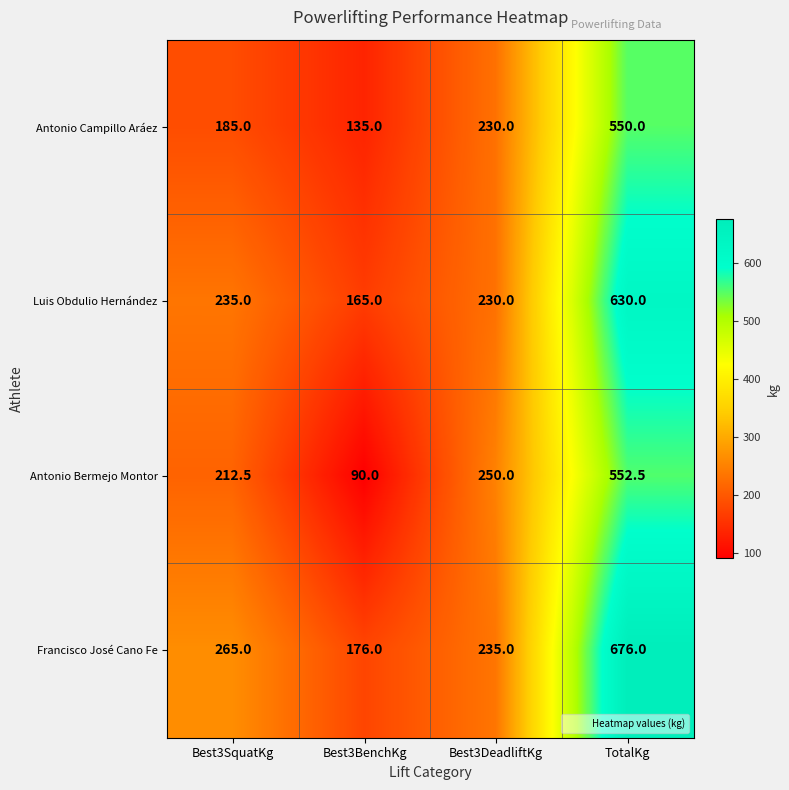

Which series has the largest total across all categories?

Francisco José Cano Fe